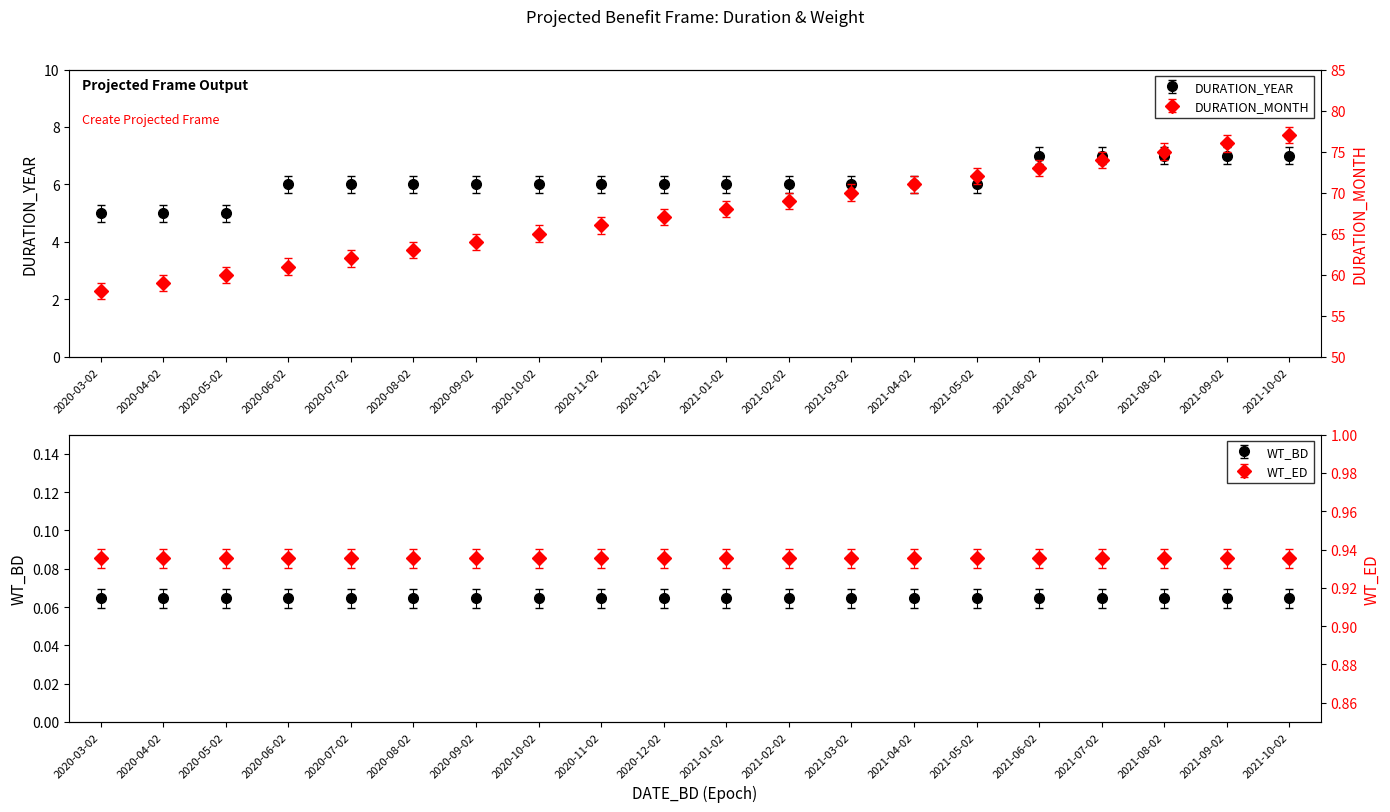

Reading left to right, extract all data points from this chart.

DURATION_YEAR: 5	5	5	6	6	6	6	6	6	6	6	6	6	6	6	7	7	7	7	7
DURATION_MONTH: 58	59	60	61	62	63	64	65	66	67	68	69	70	71	72	73	74	75	76	77